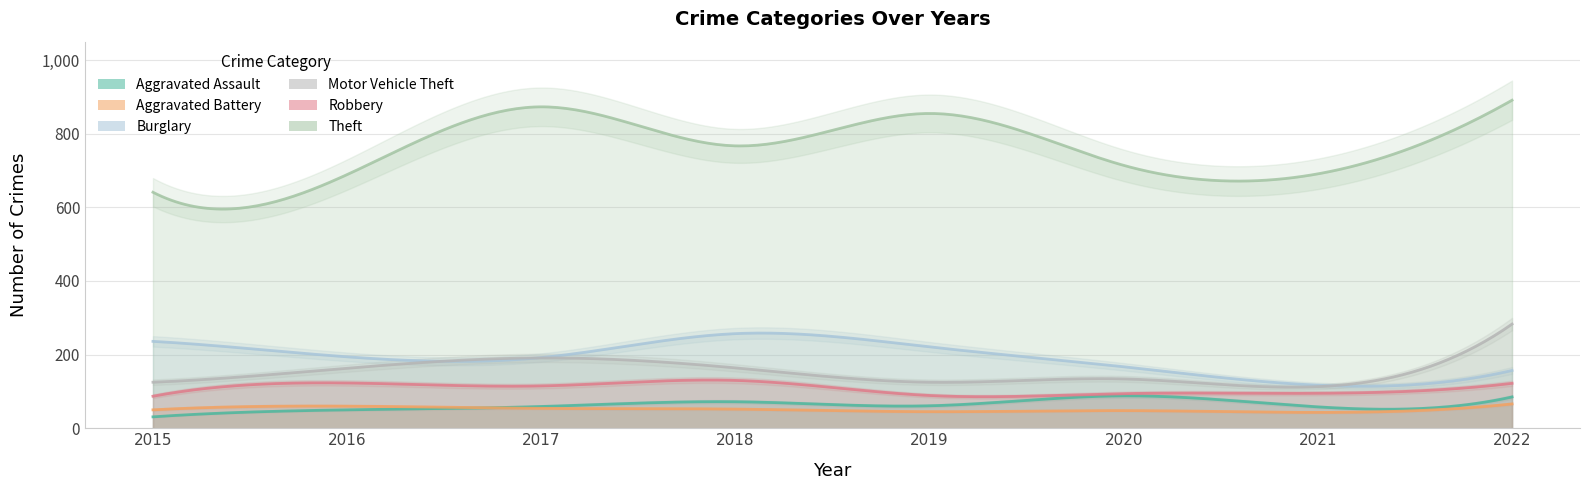

The value of Aggravated Assault at 2018 is 72. True or false?

True